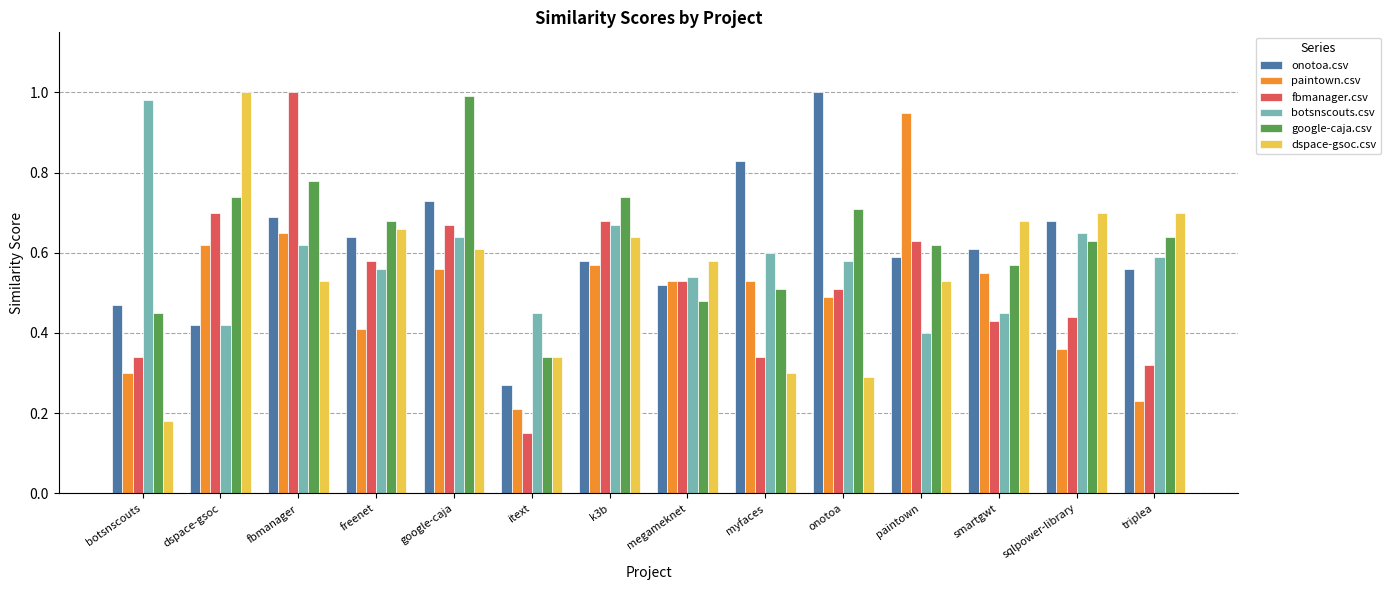

True or false: paintown.csv has a value of 0.5 at megameknet.

True